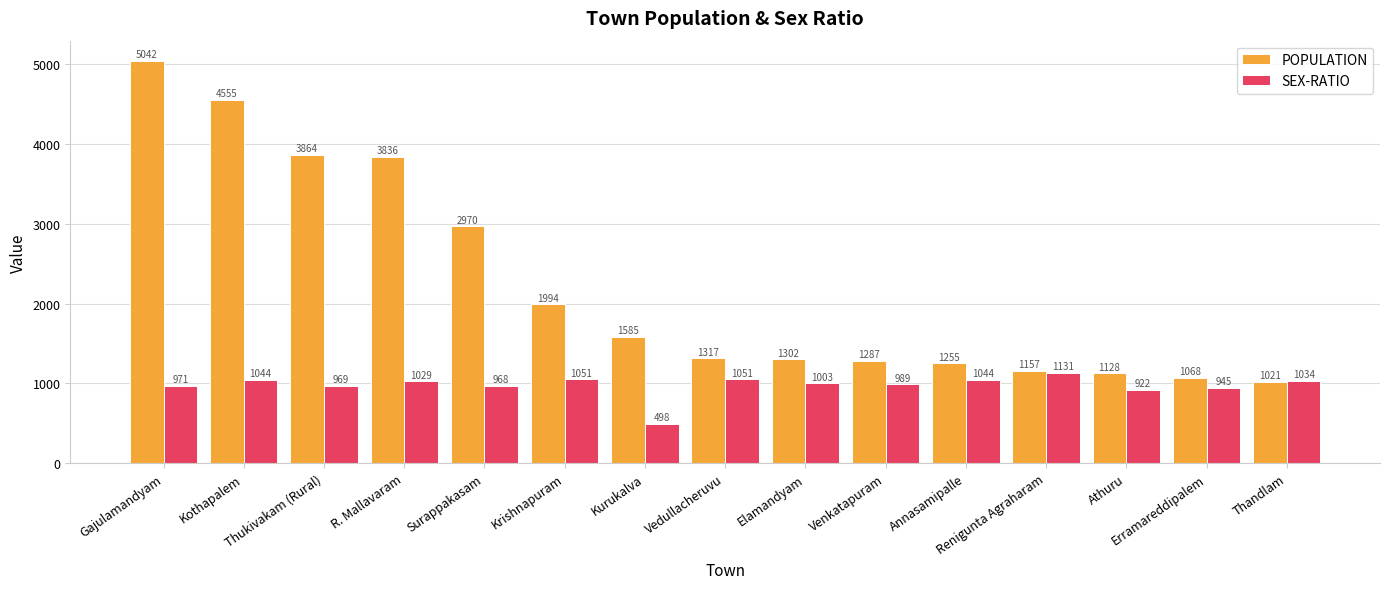

What is the difference between the maximum and minimum values in the POPULATION series?

4021